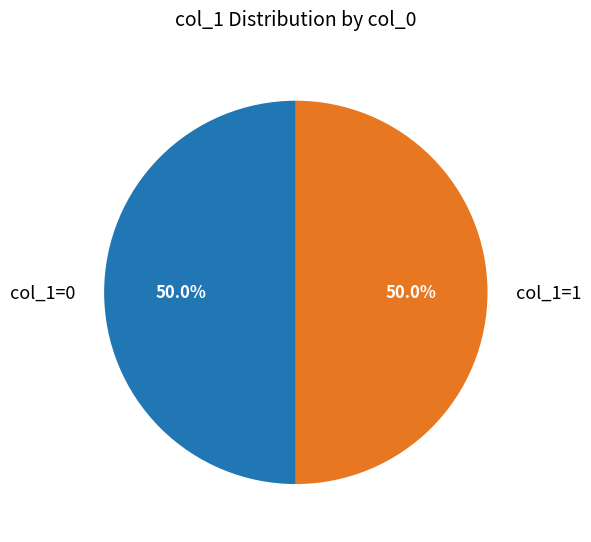

Approximately how many times larger is the value at col_1=0 compared to col_1=1?

1.0